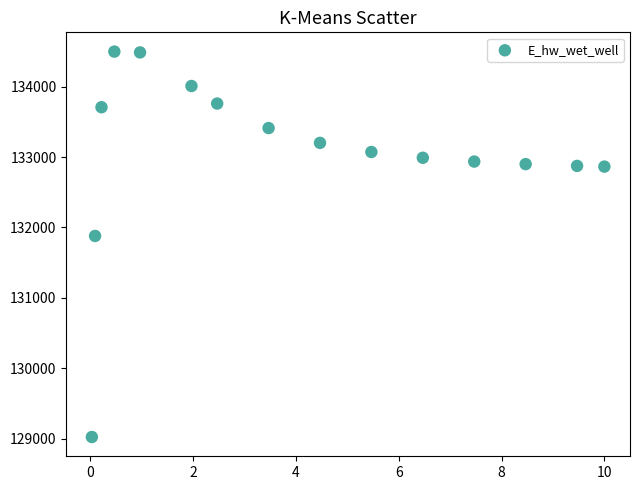

What Y value in the scatter plot is closest to 131760?

131879.0